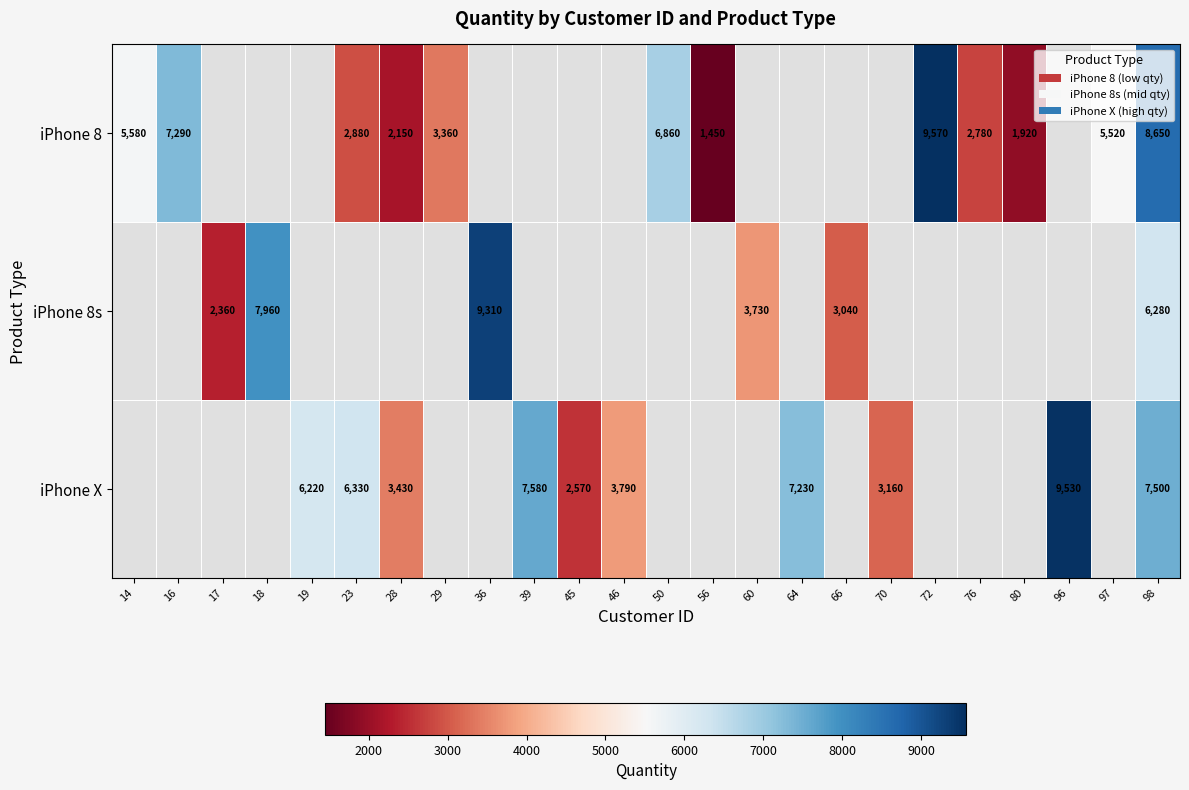

At 98, list the series in order from smallest to largest.

iPhone 8s, iPhone X, iPhone 8